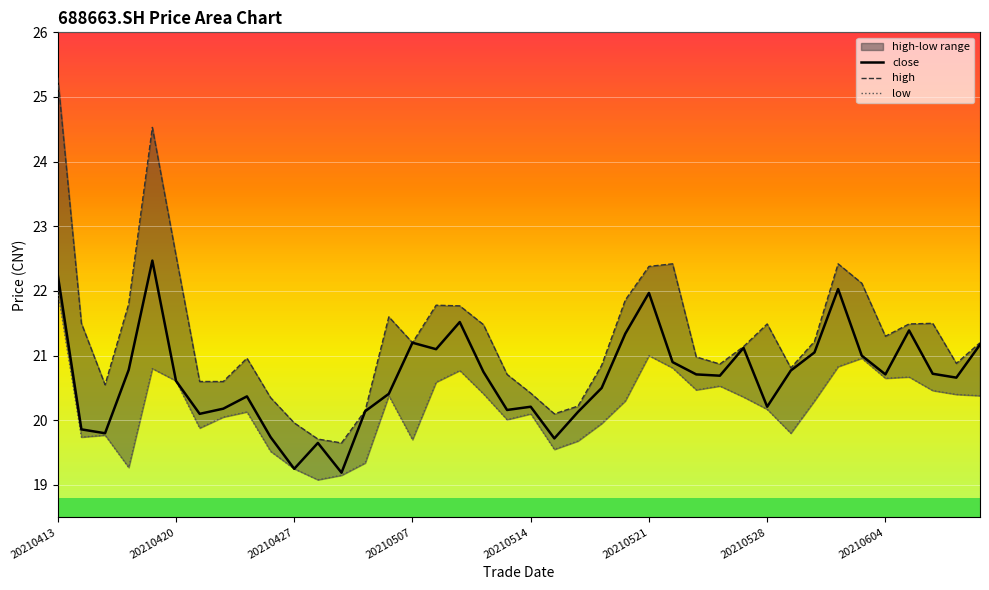

How many interior local peaks does the high series have?

8